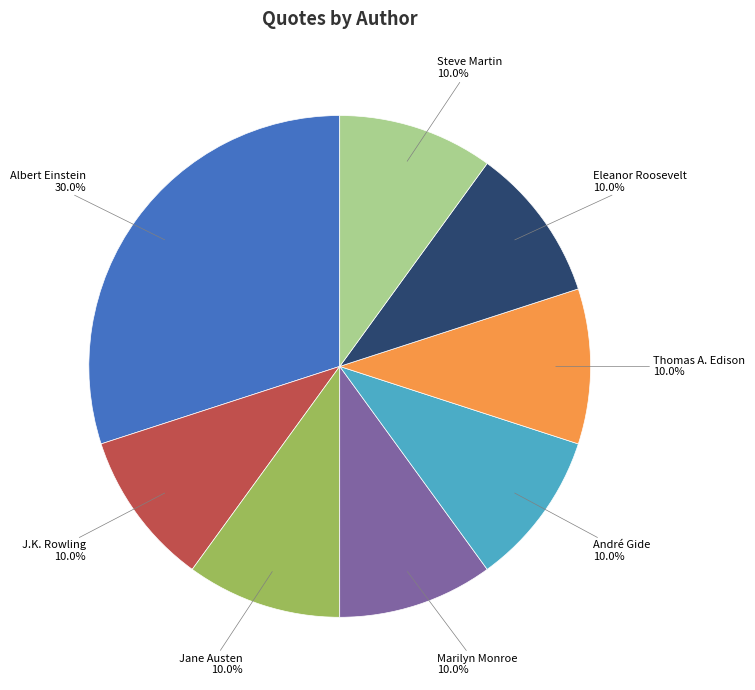

Is there any slice that represents more than half of the pie?

No